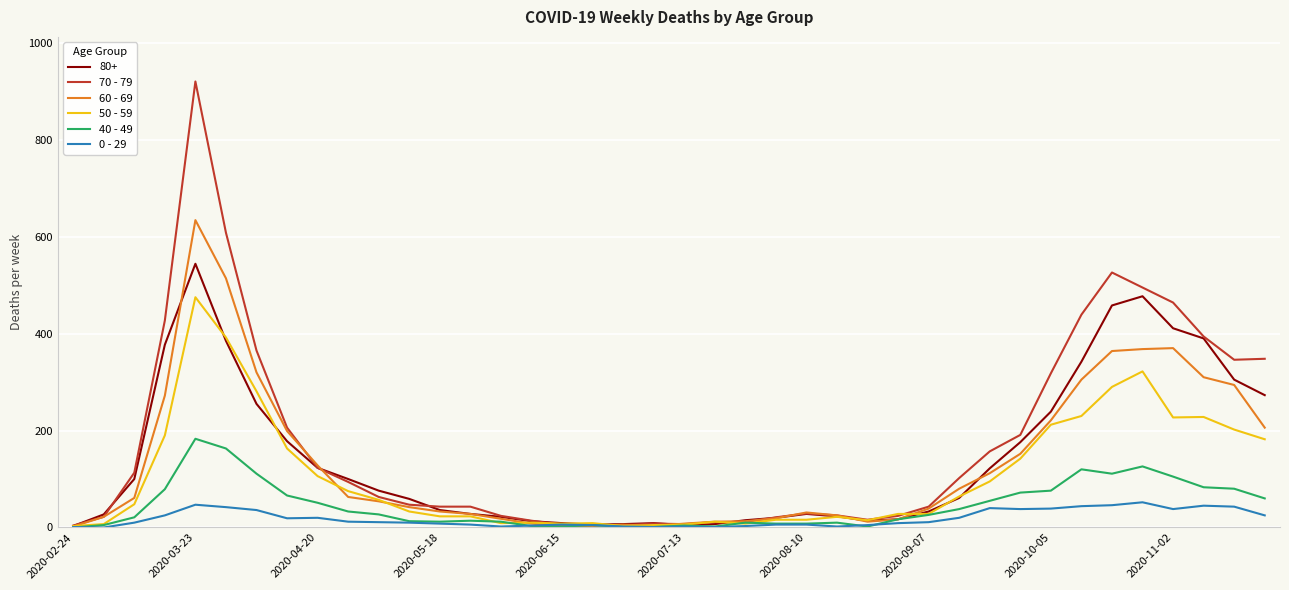

List the series in order of their peak value, lowest first.

0 - 29, 40 - 49, 50 - 59, 80+, 60 - 69, 70 - 79